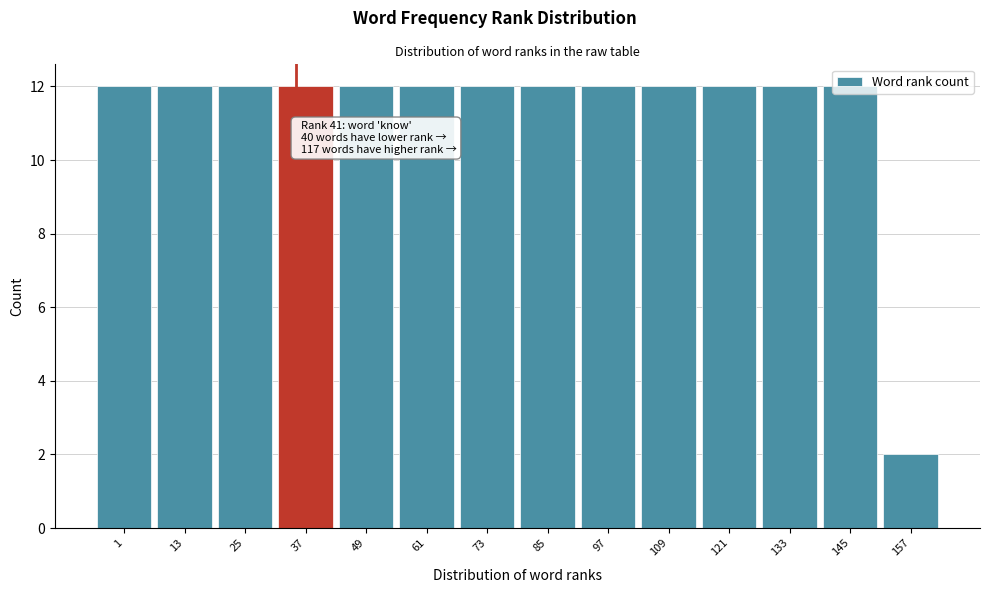

What is the value of the 1st bar from the left?

12